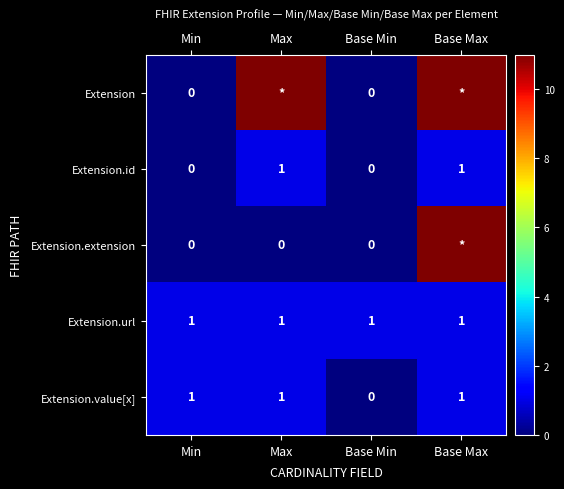

How many Extension.value[x] values are between 1 and 2?

3